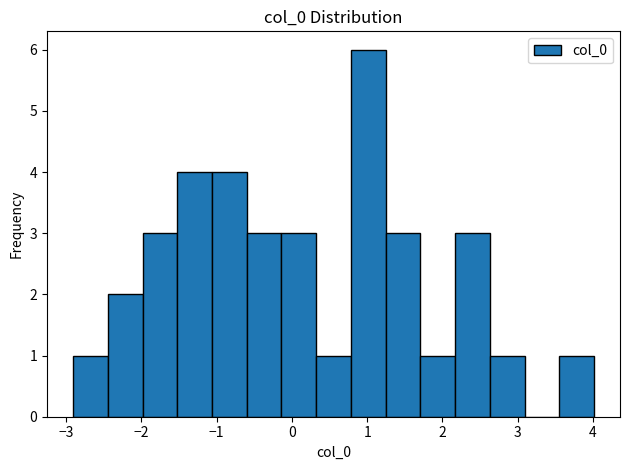

Reading left to right, transcribe this chart: for each bar, give the range it covers on the x-axis and its height. Neither the bar edges nor the heights are printed on the chart, so give them approximately, as read against the axes.

-2.9 to -2.4: 1
-2.4 to -2.0: 2
-2.0 to -1.5: 3
-1.5 to -1.1: 4
-1.1 to -0.6: 4
-0.6 to -0.1: 3
-0.1 to 0.3: 3
0.3 to 0.8: 1
0.8 to 1.2: 6
1.2 to 1.7: 3
1.7 to 2.2: 1
2.2 to 2.6: 3
2.6 to 3.1: 1
3.1 to 3.6: 0
3.6 to 4.0: 1